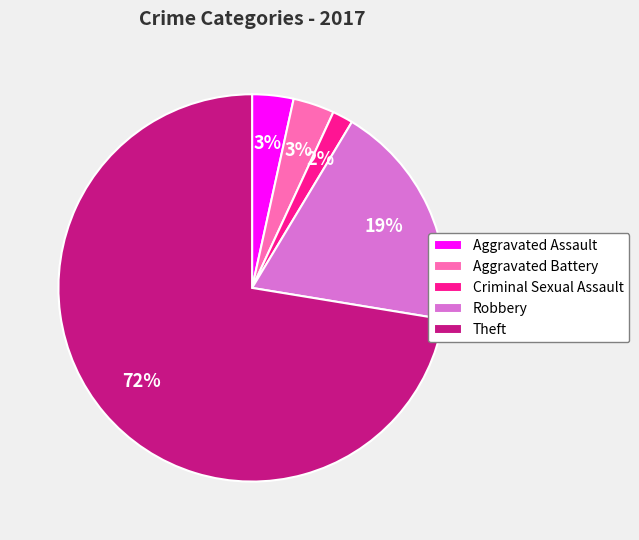

What percentage is the Robbery slice, to the nearest percent?

19%